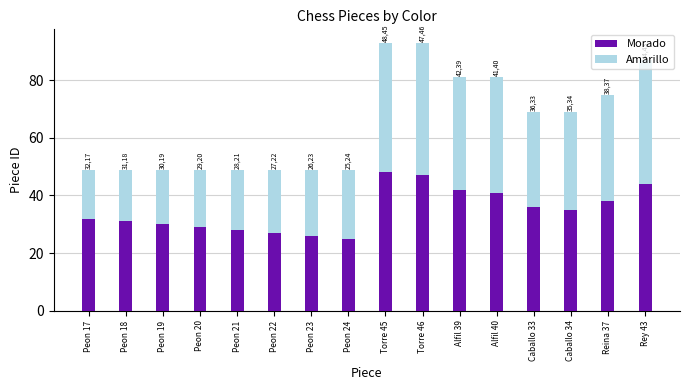

What is the sum of all Morado values?

559